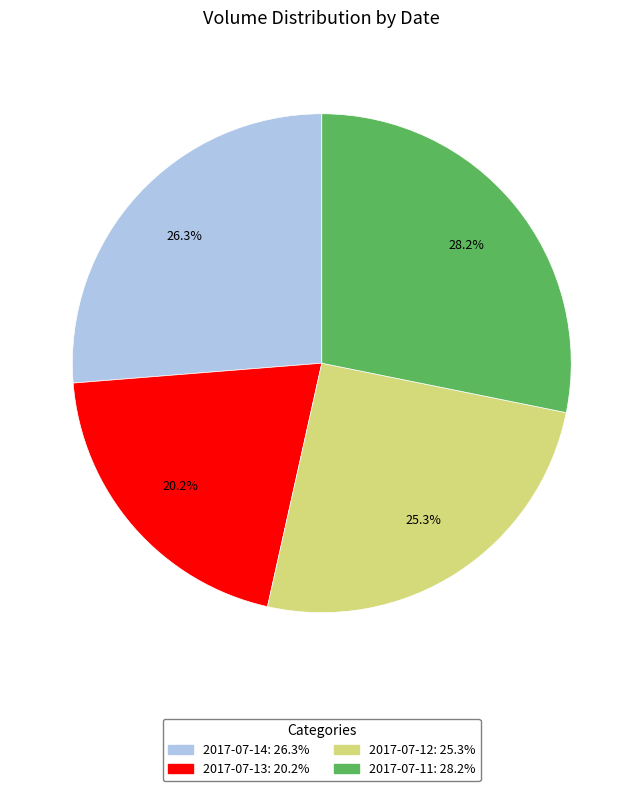

Between 2017-07-12 and 2017-07-14, which is larger?

2017-07-14